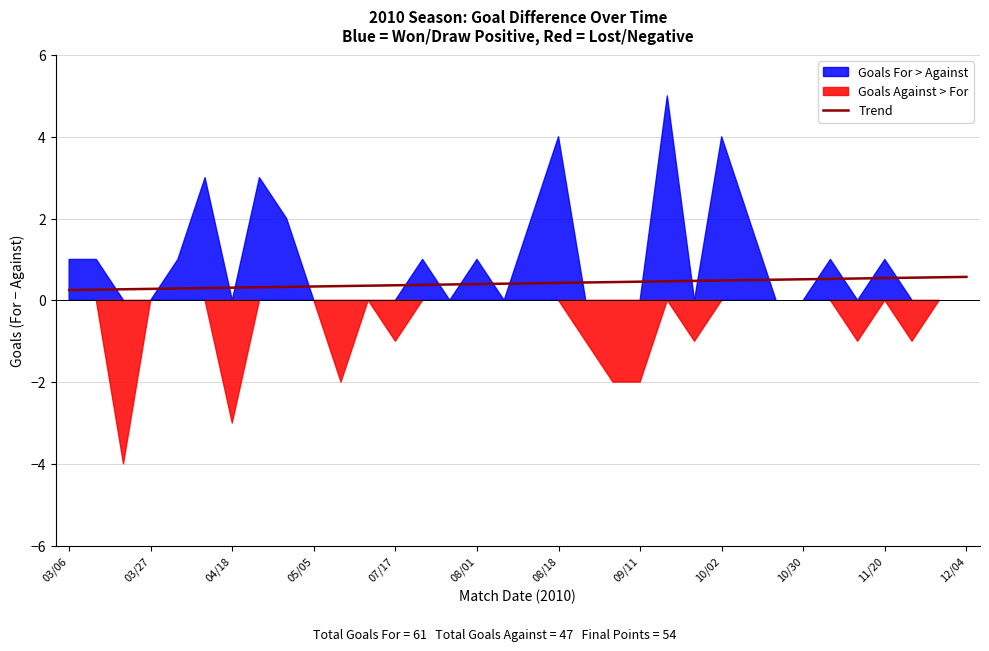

True or false: there are more than 2 points higher than both neighbors.

False